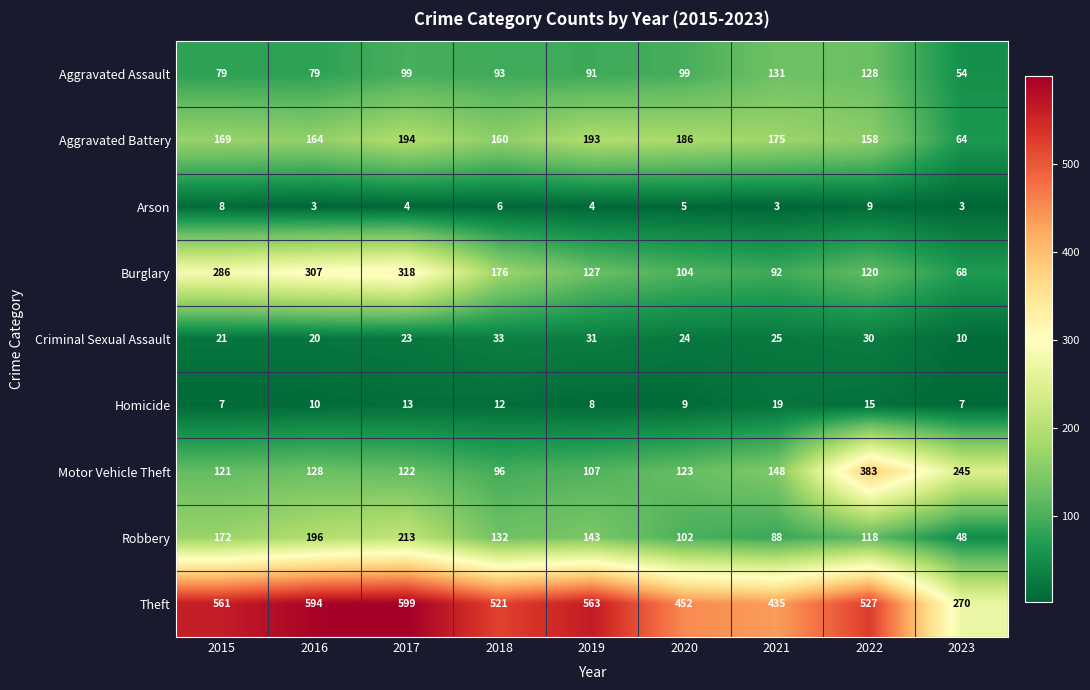

Is it true that Criminal Sexual Assault equals 20 at 2016?

True